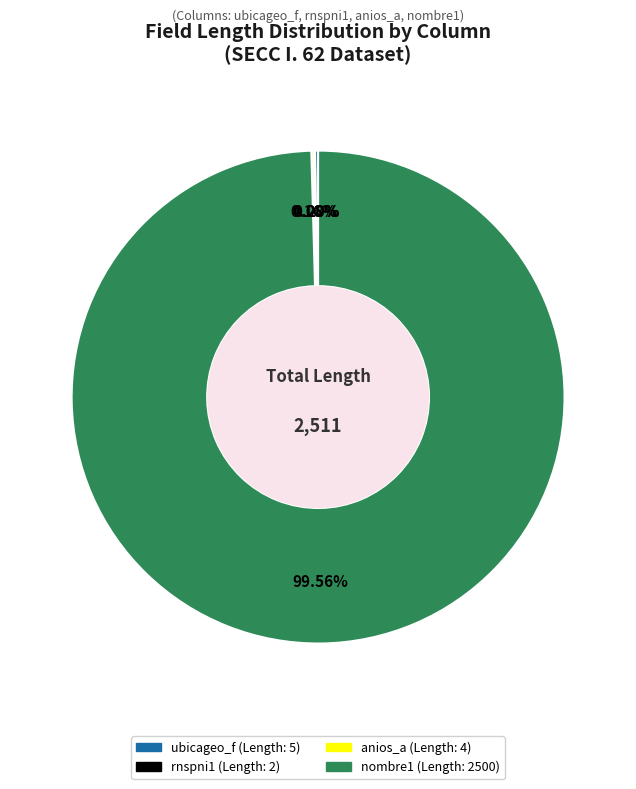

What is the majority slice?

nombre1